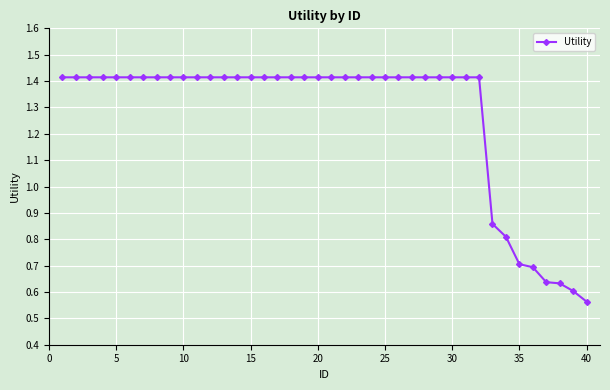

How many values are between 1 and 2?

32